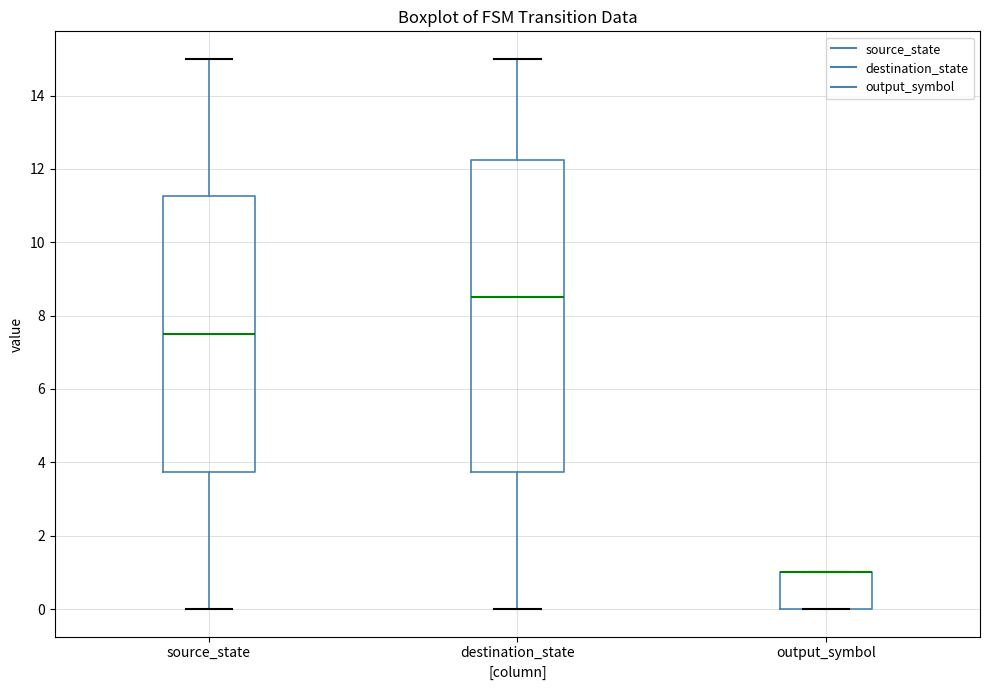

Reading left to right, transcribe this box plot: for each box, give where its median line is, the range the box spans, and where its two whiskers end, as read against the y-axis. The values are not printed on the chart, so give them approximately, as read against the axis.

source_state: median 7.6, box 3.8 to 11.2, whiskers 0.0 to 15.0
destination_state: median 8.6, box 3.8 to 12.2, whiskers 0.0 to 15.0
output_symbol: median 1.0 (drawn on the box's upper edge), box 0.0 to 1.0, whiskers 0.0 to 1.0